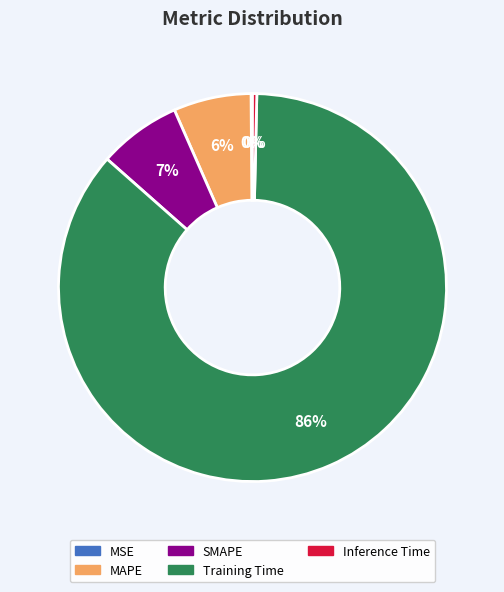

To the nearest percent, what is the average slice percentage?

20%